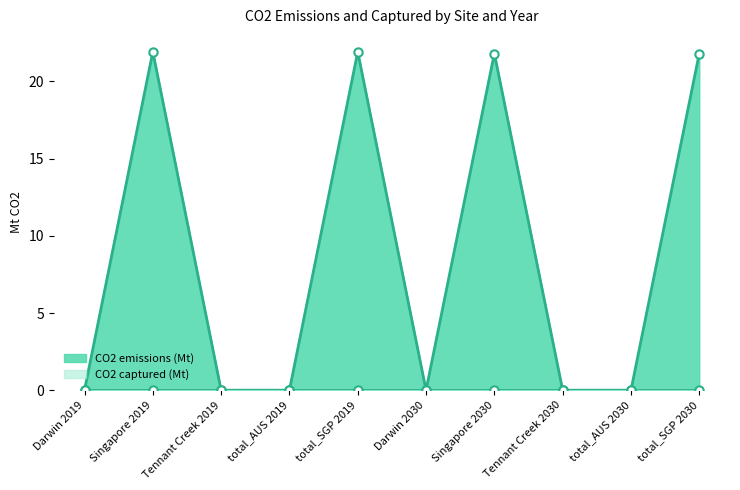

What is the difference between the maximum and minimum values?

21.9